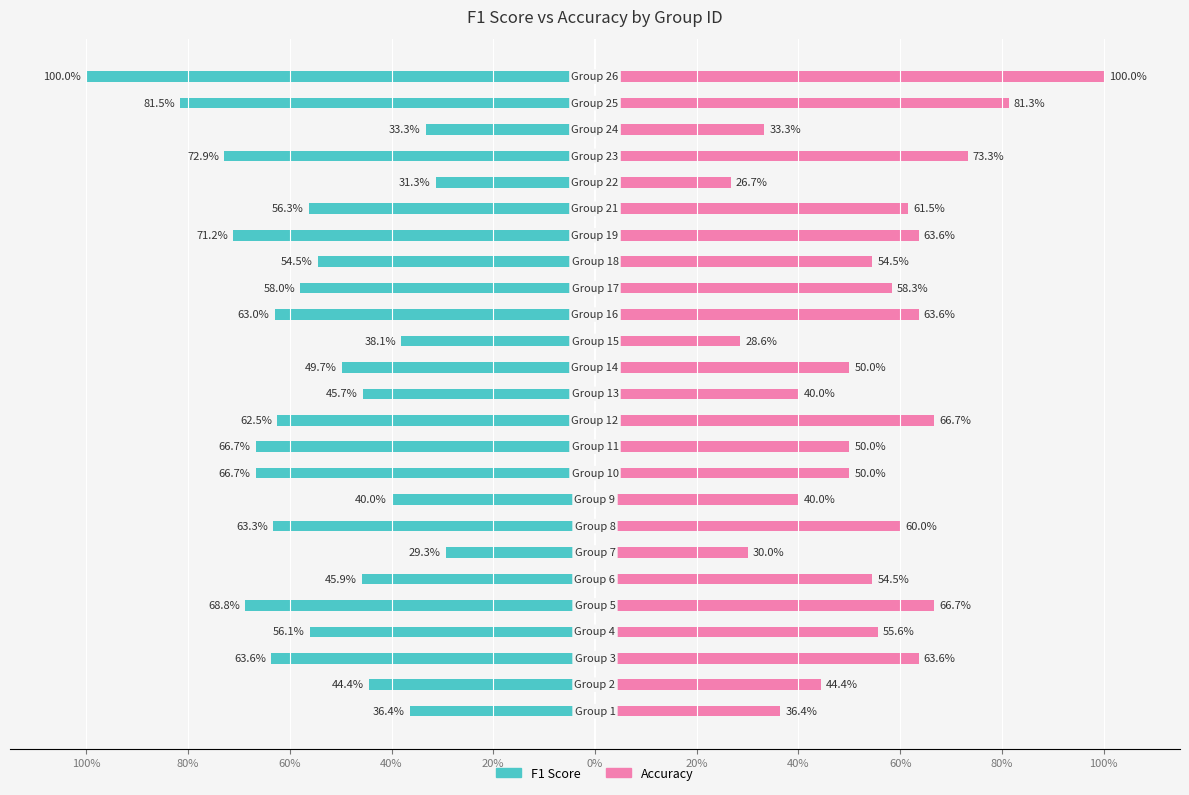

Reading right to left, list all the values displayed in this chart.

F1 Score: -1.0	-0.8	-0.3	-0.7	-0.3	-0.6	-0.7	-0.5	-0.6	-0.6	-0.4	-0.5	-0.5	-0.6	-0.7	-0.7	-0.4	-0.6	-0.3	-0.5	-0.7	-0.6	-0.6	-0.4	-0.4
Accuracy: 1.0	0.8	0.3	0.7	0.3	0.6	0.6	0.5	0.6	0.6	0.3	0.5	0.4	0.7	0.5	0.5	0.4	0.6	0.3	0.5	0.7	0.6	0.6	0.4	0.4